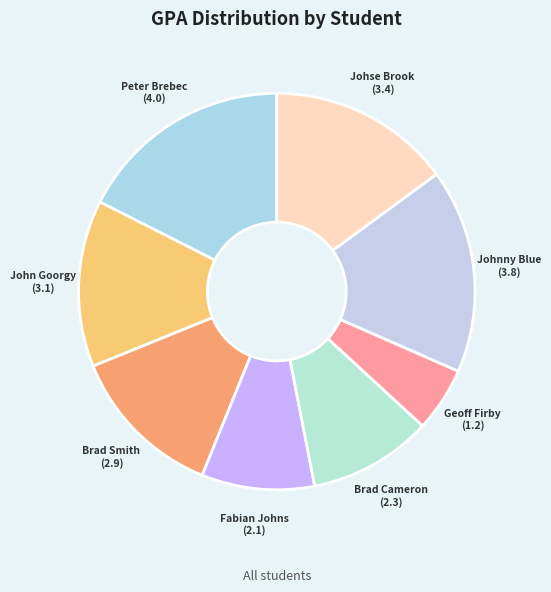

The Geoff Firby slice represents 5% of the pie. True or false?

True